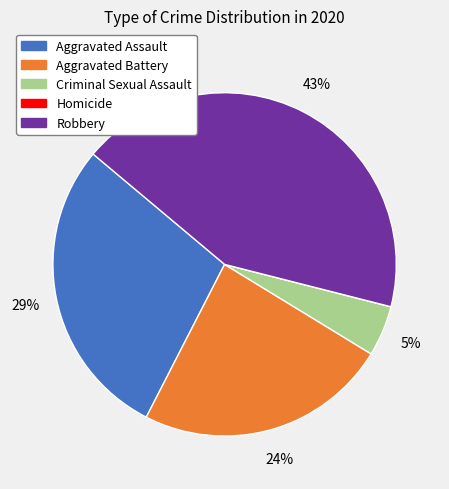

Is Aggravated Assault the majority of the pie?

No